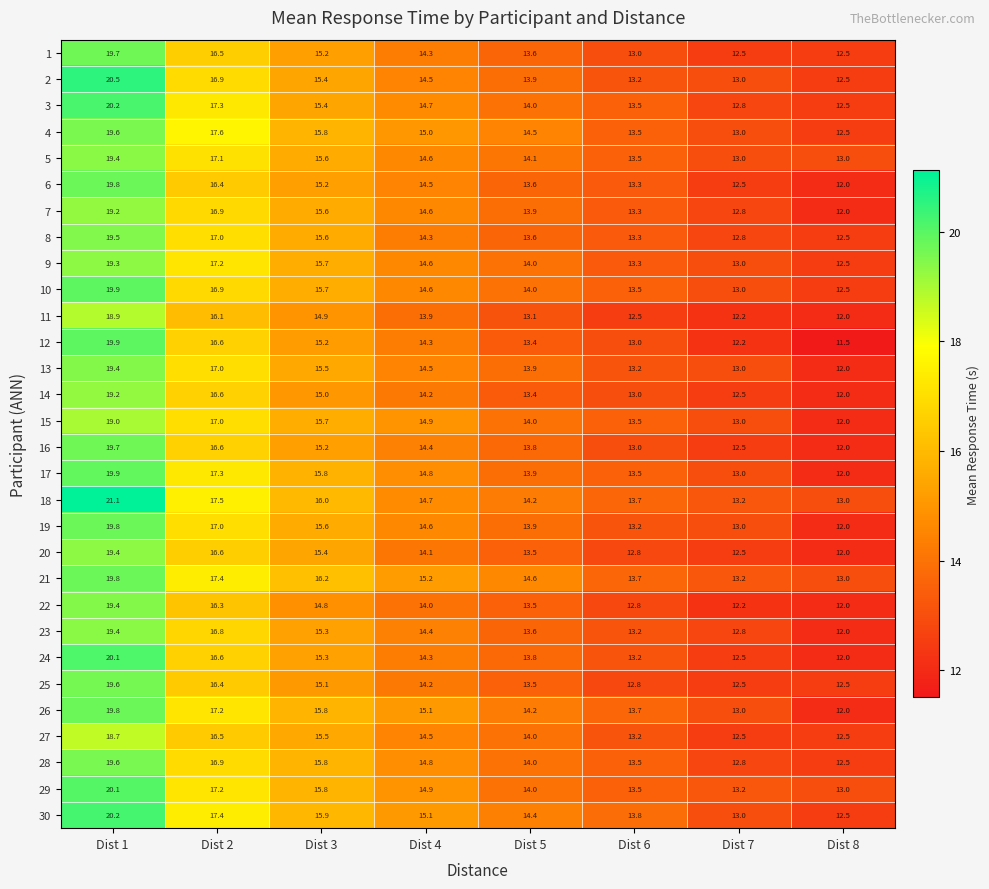

At which label is 18 closest to 17?

Dist 2